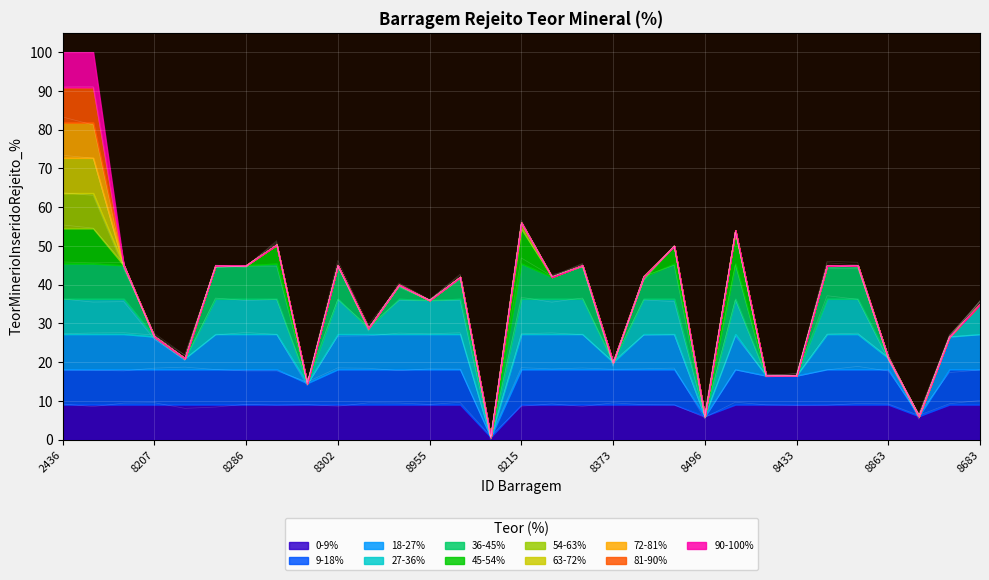

Which has a higher value, 9799 or 8209?

9799